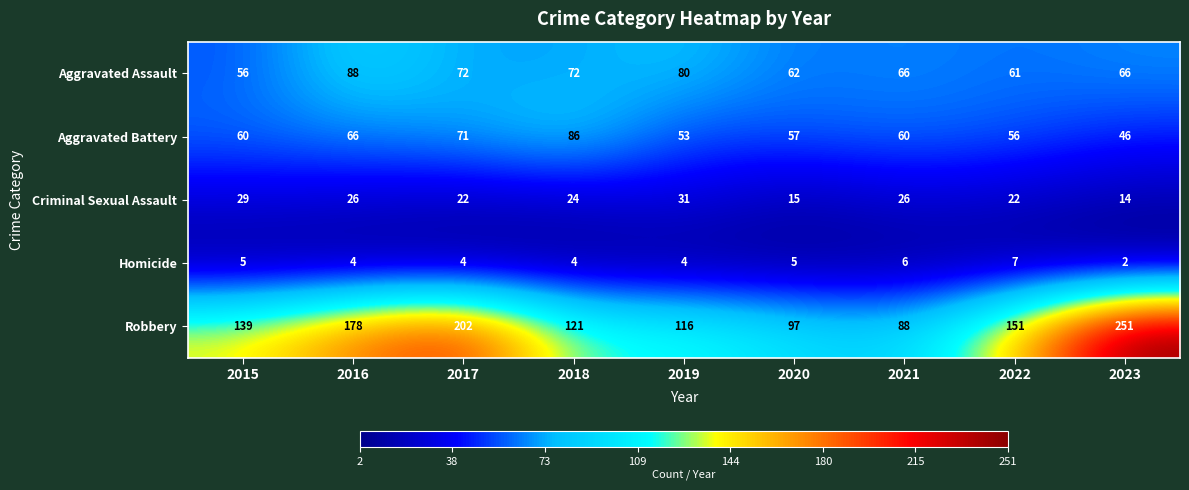

What is the sum of all Aggravated Assault values?

623